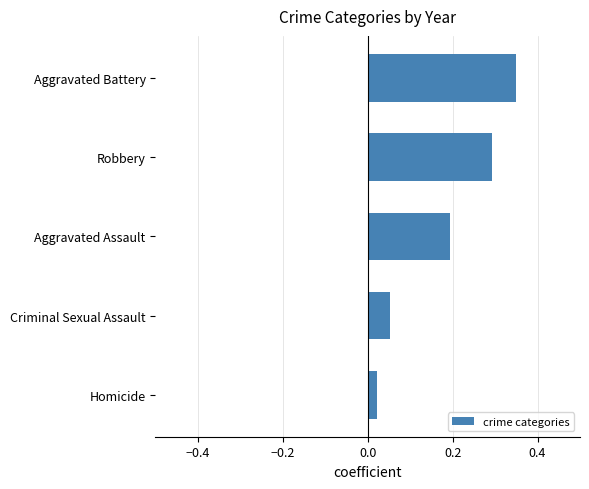

Which label corresponds to the largest value in the chart?

Aggravated Battery